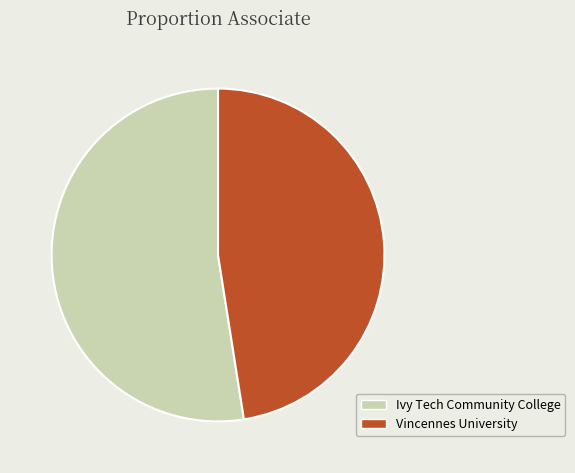

Does any single category account for the majority?

Yes